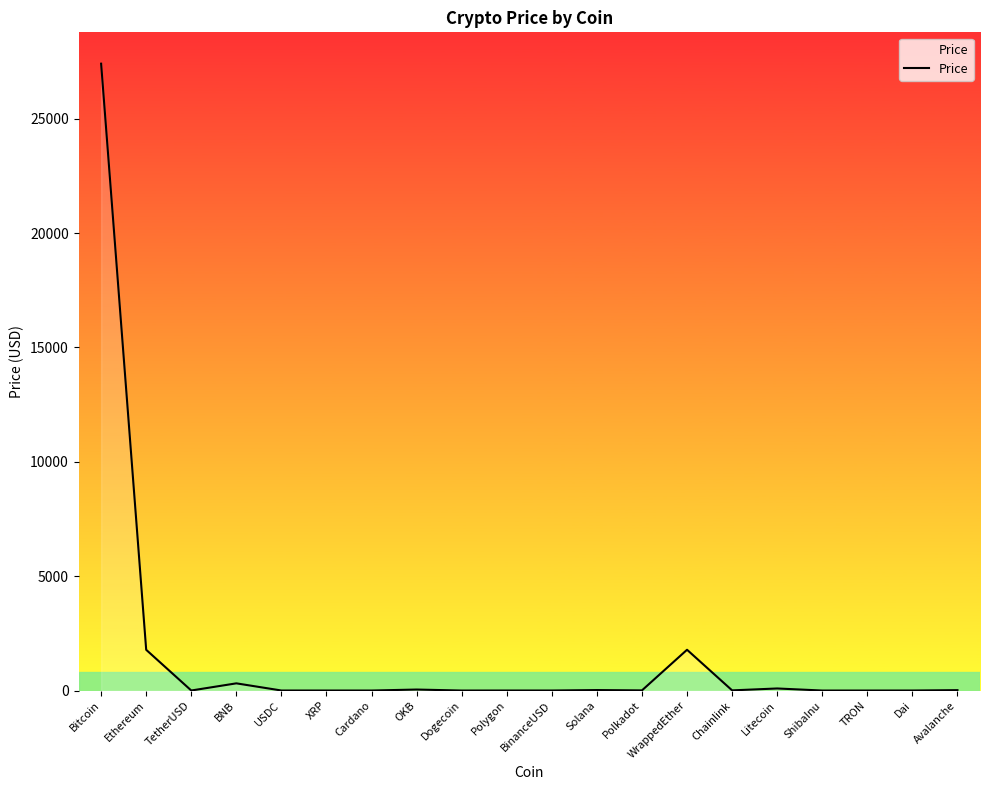

What is the greatest value displayed?

27403.8